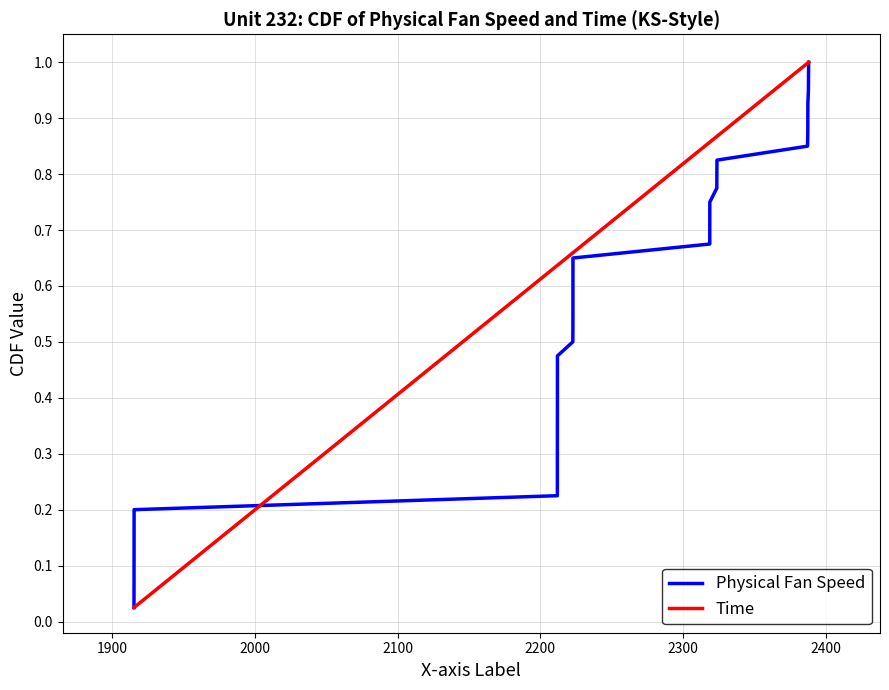

Does the chart display data point markers on the line(s)?

No